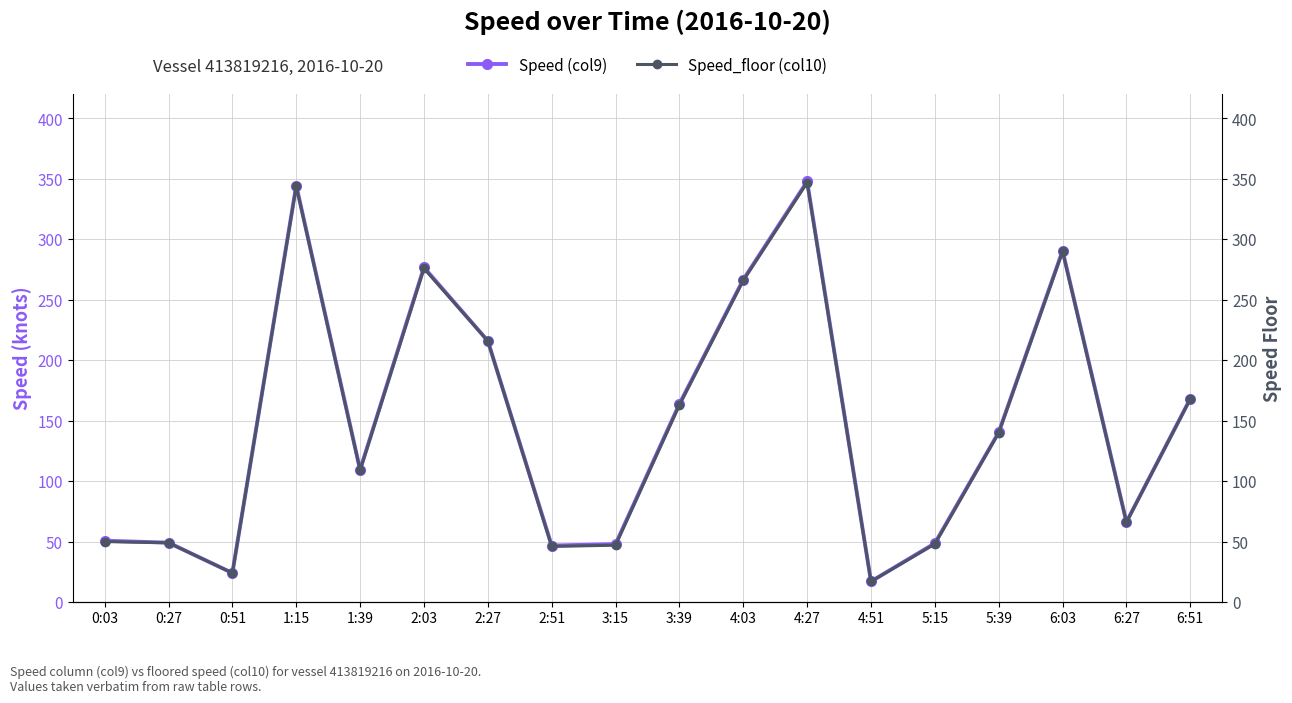

True or false: Speed_floor (col10) and Speed (col9) cross at least once.

False